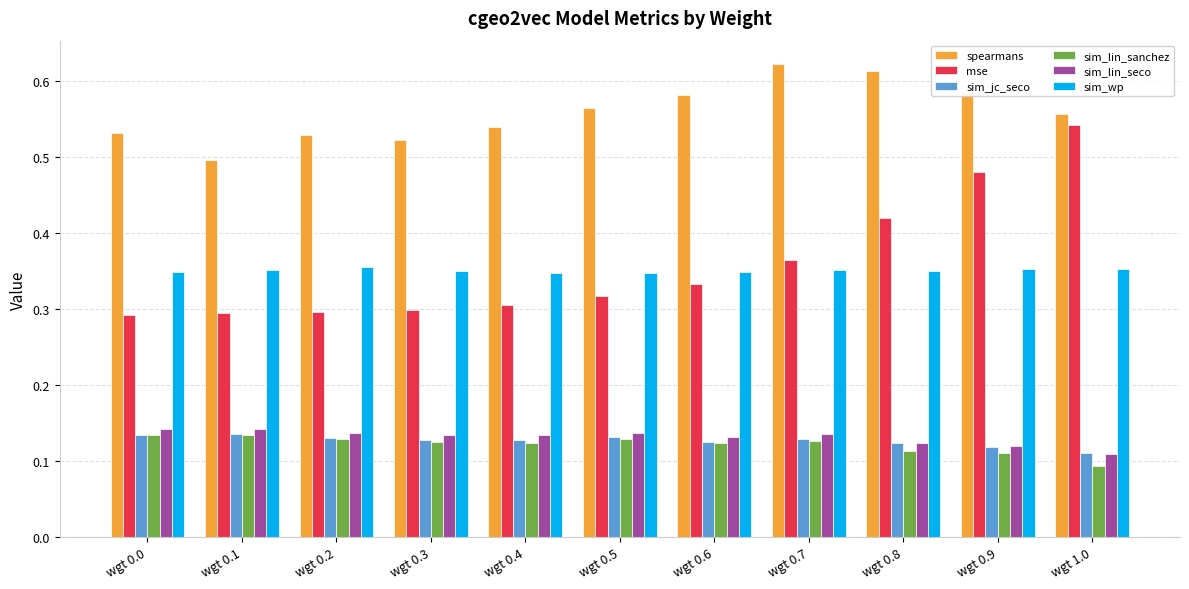

At how many categories does at least one series exceed 0?

11